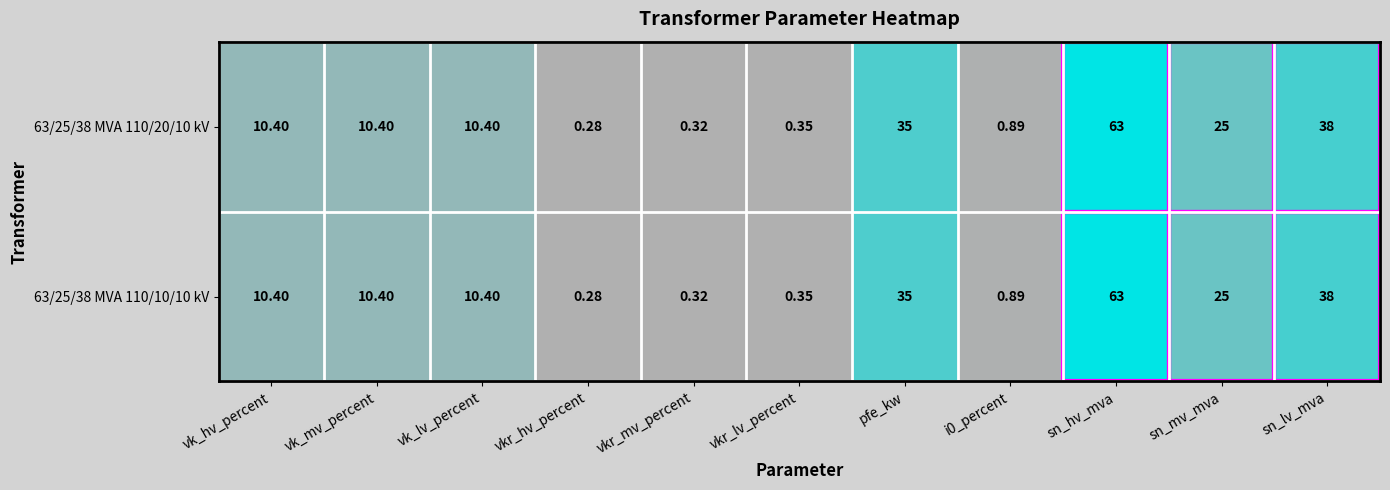

At how many categories does at least one series exceed 44?

1